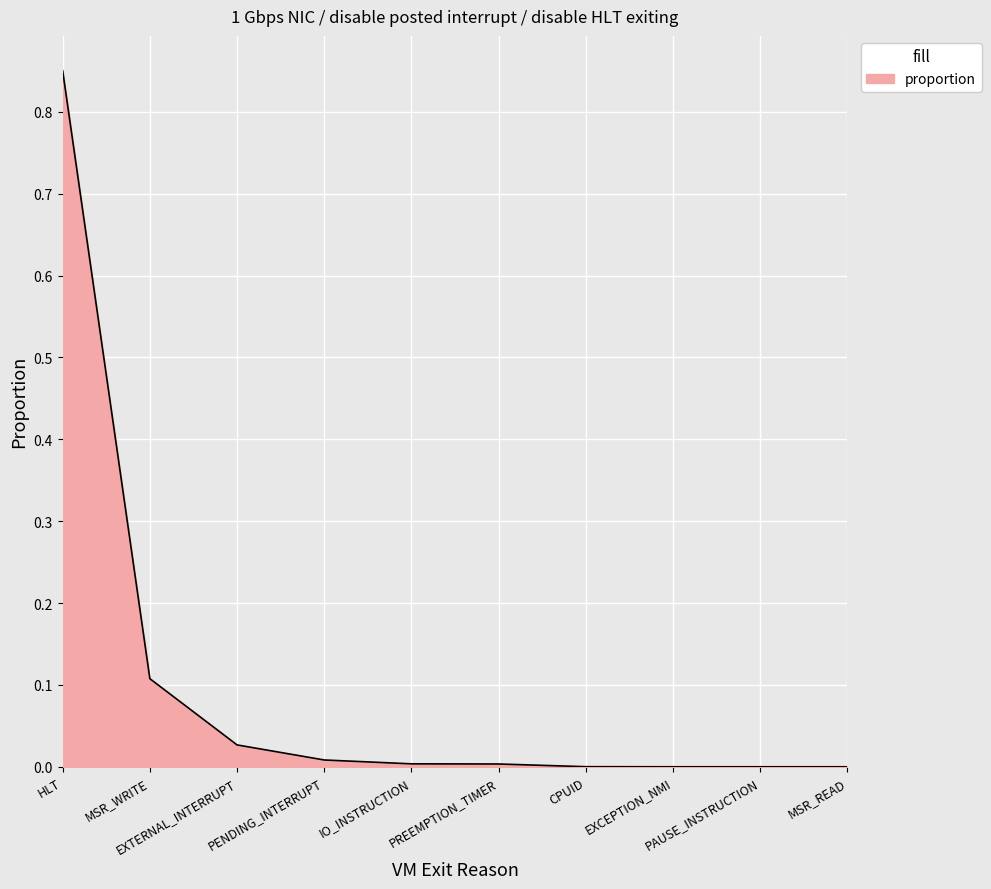

The chart shows a value of 0.0 at CPUID. True or false?

True